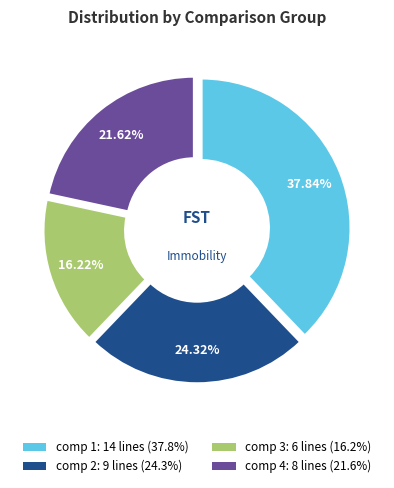

To the nearest percent, what is the difference between the largest and smallest slice percentages?

22%